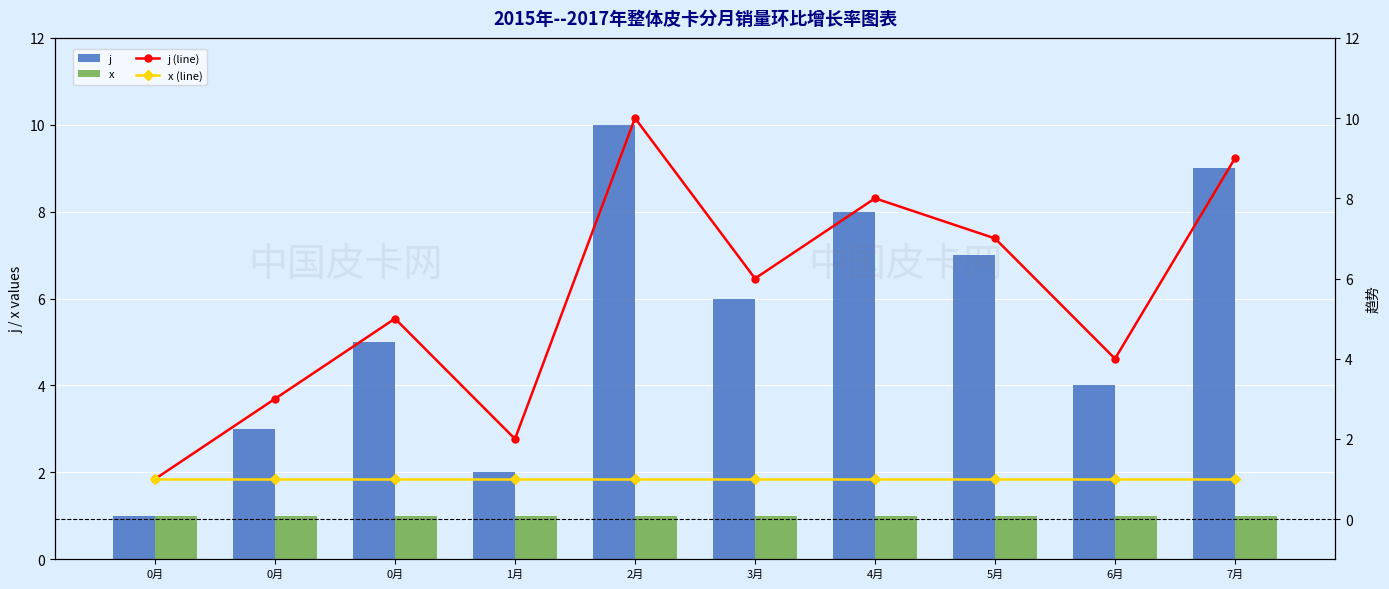

What is the approximate value of x (line) at 0月?

1